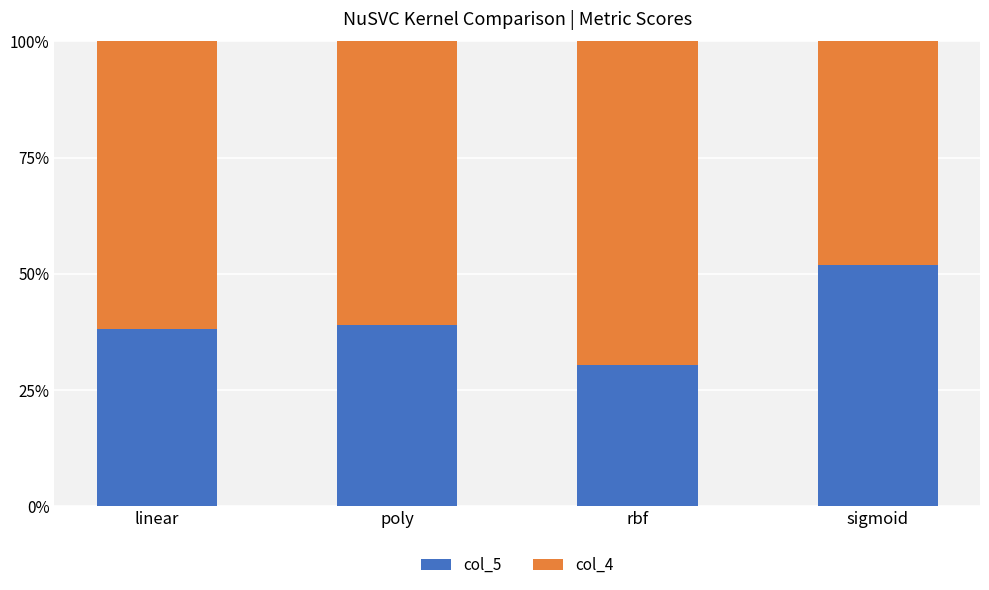

What is the label of the 2nd bar from the right?

rbf